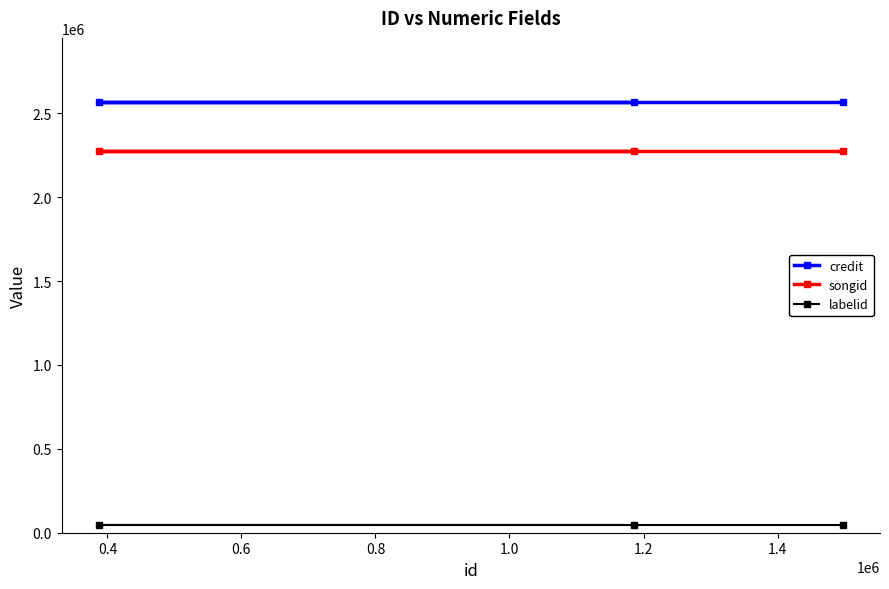

At how many categories does at least one series exceed 1256406?

3